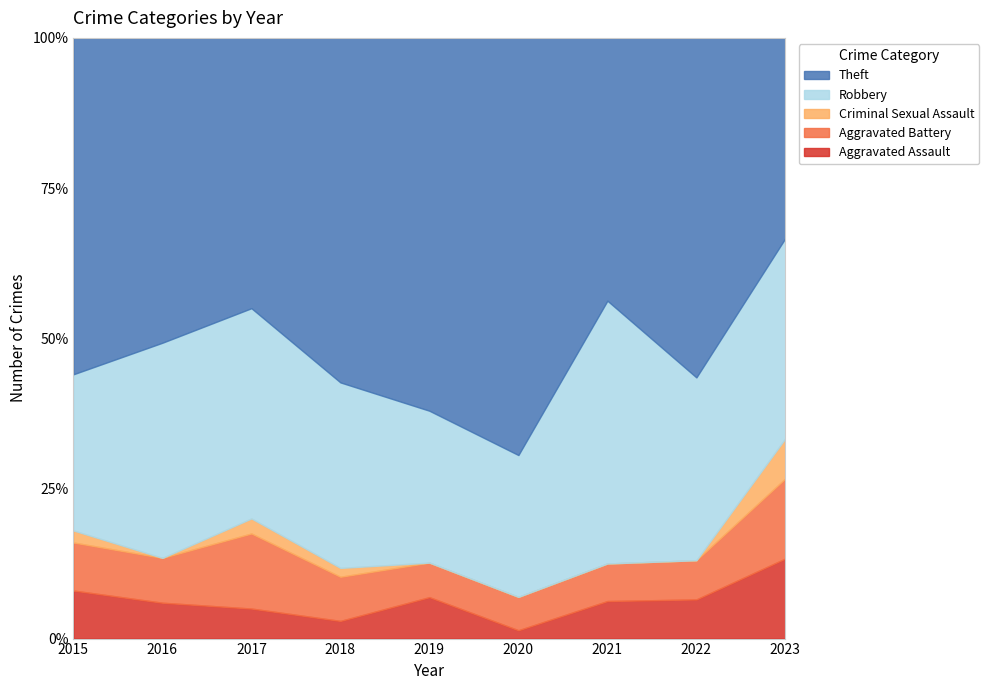

What is the sum of the Robbery values at 2016 and 2023?

39